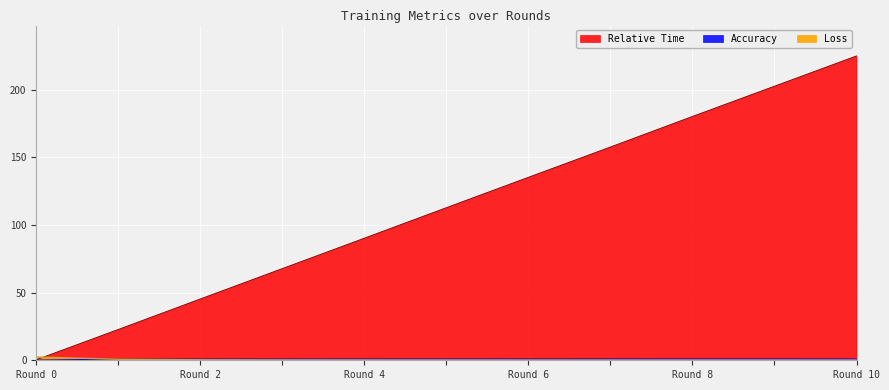

What is the sum of all Accuracy values?

9.4